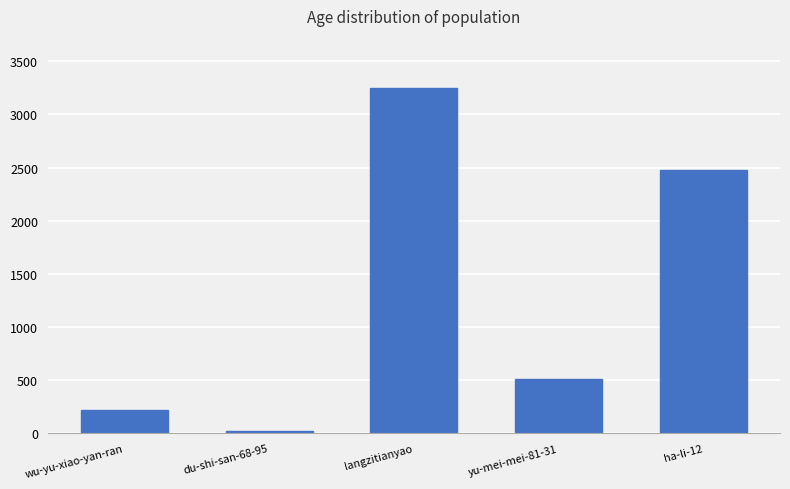

At which label is the value closest to 1635?

ha-li-12